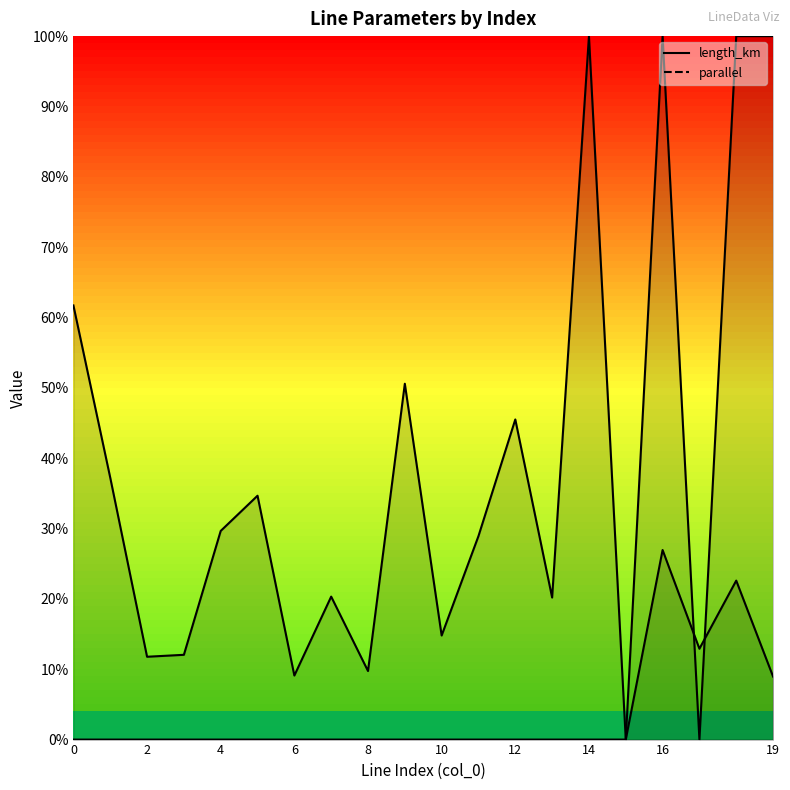

True or false: parallel has a value of 0.6 at 4.

False